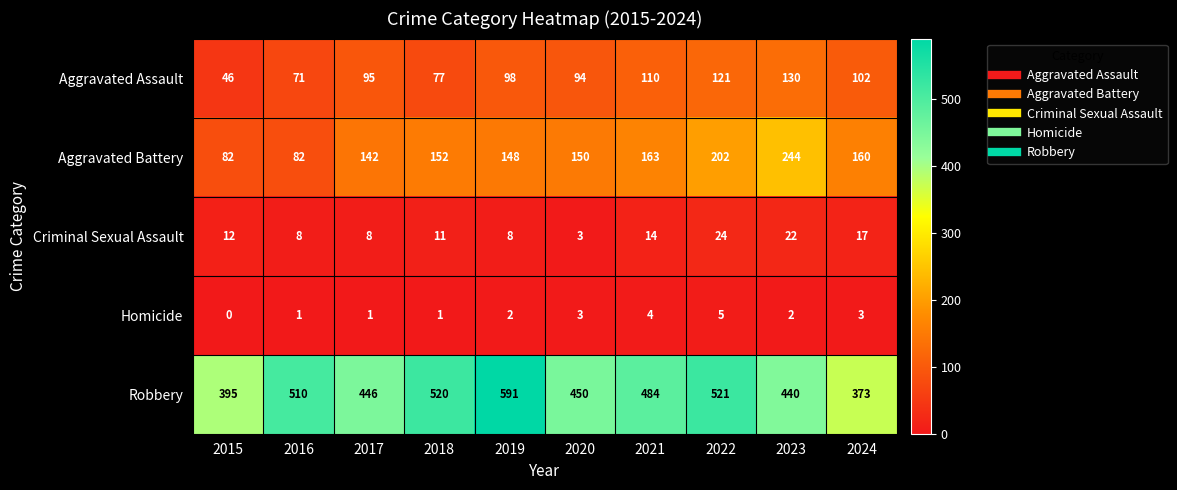

What is the difference between the highest and lowest values at 2016?

509